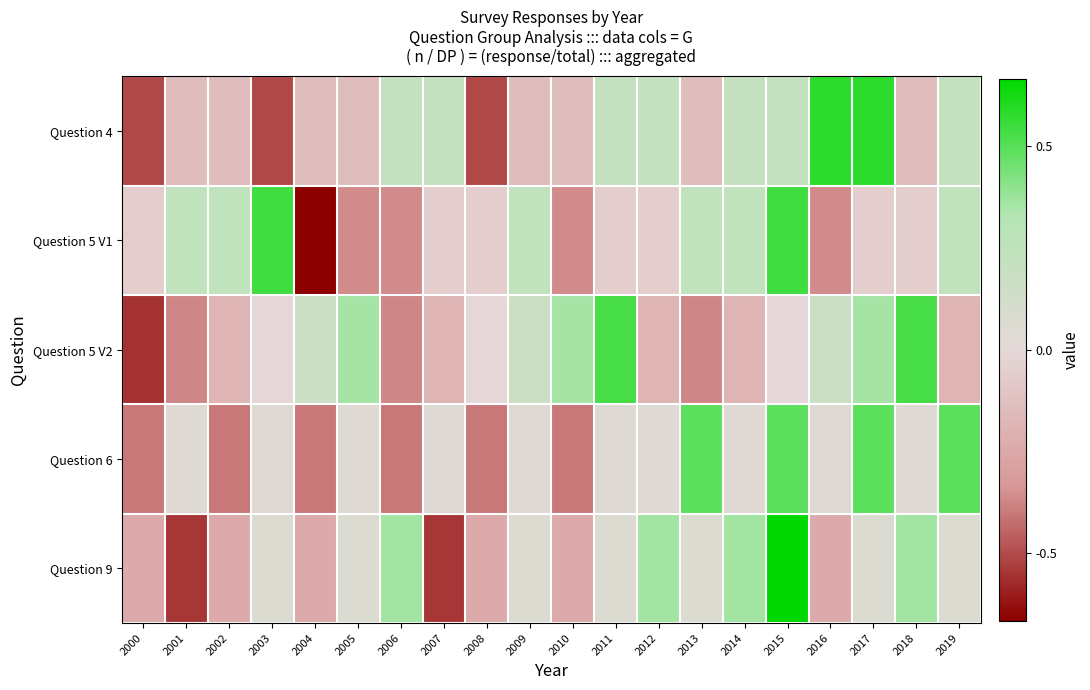

Reading left to right, what are all the values shown in this chart?

Question 4: 2000=-0.8	2001=-0.2	2002=-0.2	2003=-0.8	2004=-0.2	2005=-0.2	2006=0.3	2007=0.3	2008=-0.8	2009=-0.2	2010=-0.2	2011=0.3	2012=0.3	2013=-0.2	2014=0.3	2015=0.3	2016=0.9	2017=0.9	2018=-0.2	2019=0.3
Question 5 V1: 2000=-0.1	2001=0.4	2002=0.4	2003=0.8	2004=-1.0	2005=-0.5	2006=-0.5	2007=-0.1	2008=-0.1	2009=0.4	2010=-0.5	2011=-0.1	2012=-0.1	2013=0.4	2014=0.4	2015=0.8	2016=-0.5	2017=-0.1	2018=-0.1	2019=0.4
Question 5 V2: 2000=-0.8	2001=-0.6	2002=-0.3	2003=-0.0	2004=0.3	2005=0.5	2006=-0.6	2007=-0.3	2008=-0.0	2009=0.3	2010=0.5	2011=0.8	2012=-0.3	2013=-0.6	2014=-0.3	2015=-0.0	2016=0.3	2017=0.5	2018=0.8	2019=-0.3
Question 6: 2000=-0.6	2001=0.1	2002=-0.6	2003=0.1	2004=-0.6	2005=0.1	2006=-0.6	2007=0.1	2008=-0.6	2009=0.1	2010=-0.6	2011=0.1	2012=0.1	2013=0.7	2014=0.1	2015=0.7	2016=0.1	2017=0.7	2018=0.1	2019=0.7
Question 9: 2000=-0.4	2001=-0.8	2002=-0.4	2003=0.1	2004=-0.4	2005=0.1	2006=0.5	2007=-0.8	2008=-0.4	2009=0.1	2010=-0.4	2011=0.1	2012=0.5	2013=0.1	2014=0.5	2015=1.0	2016=-0.4	2017=0.1	2018=0.5	2019=0.1